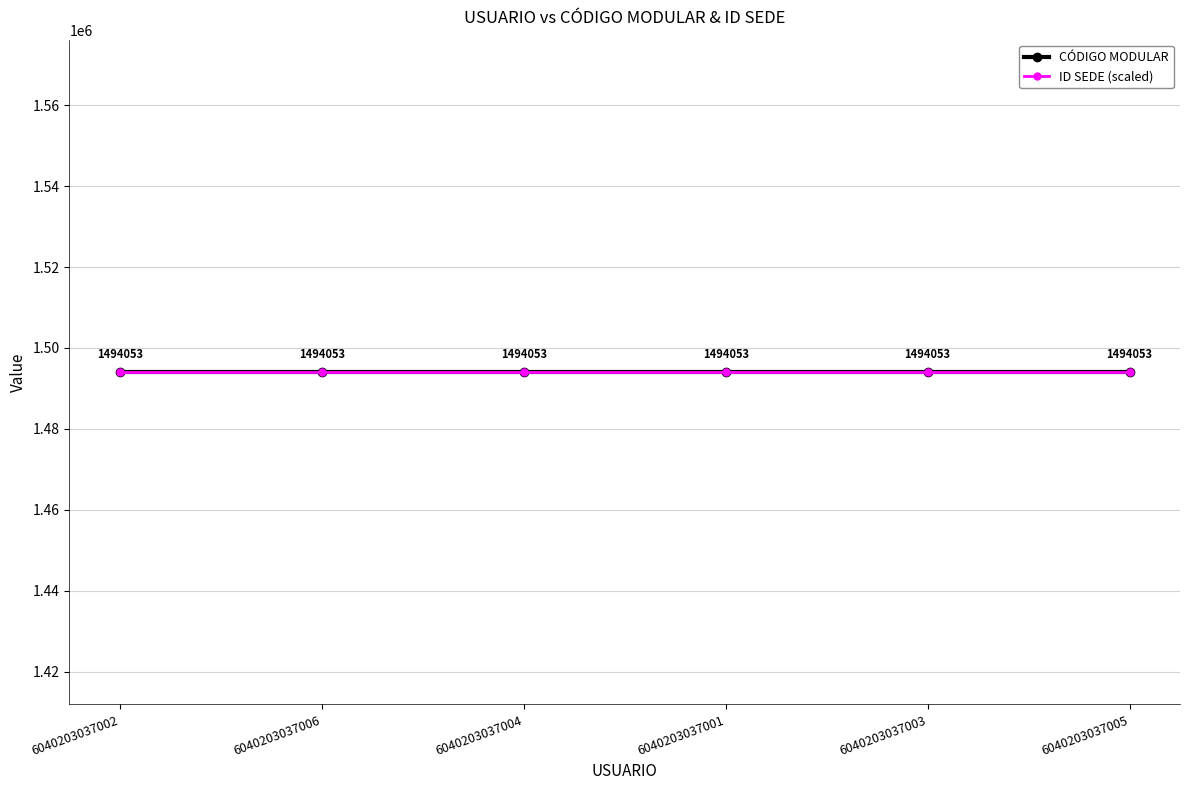

What is the value of the CÓDIGO MODULAR point at the 2nd from the left?

1494053